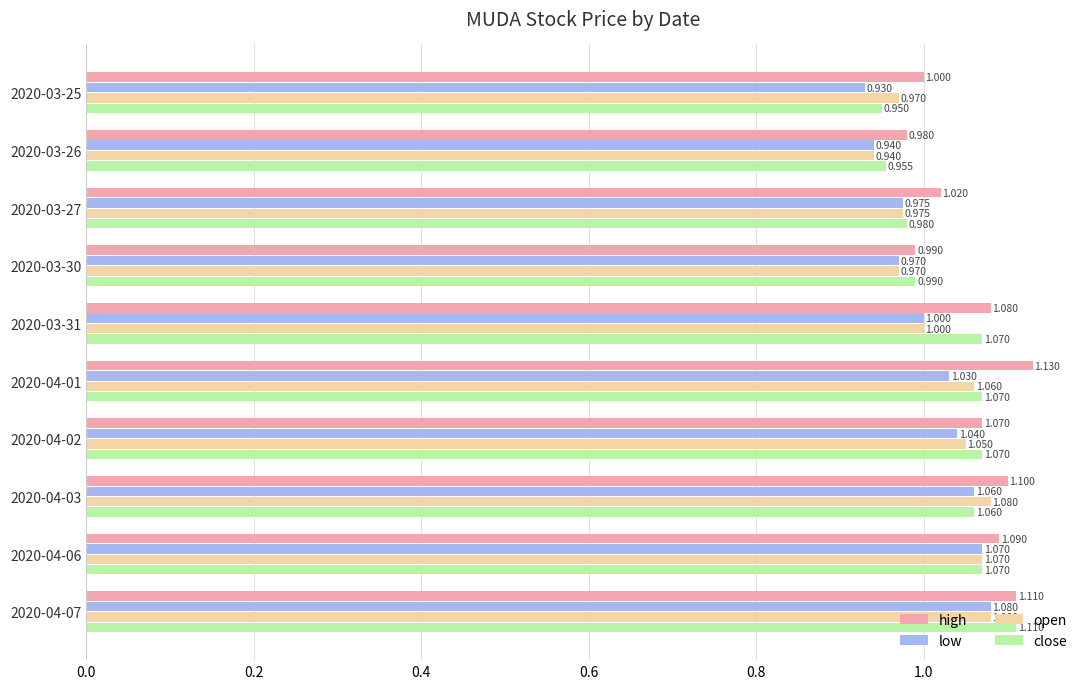

Which category has the highest value across all series?

2020-04-01